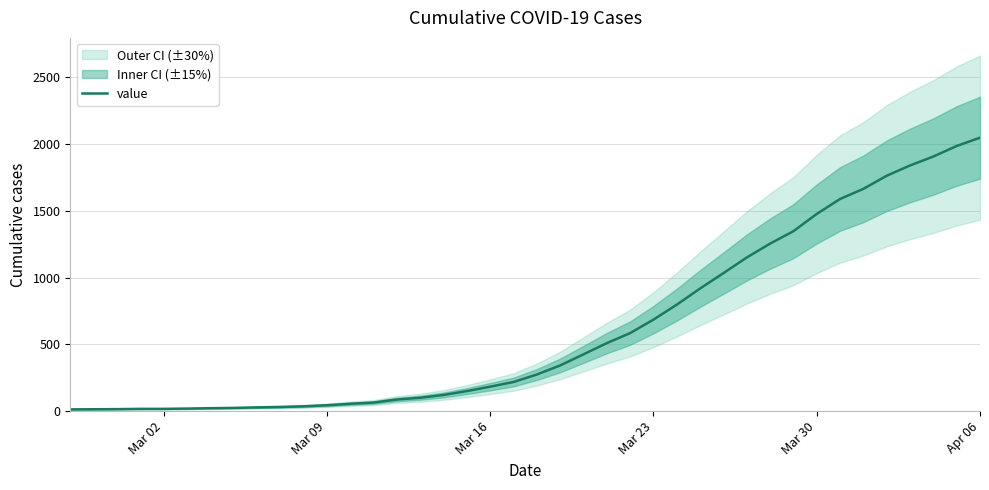

Reading left to right, what are all the values shown in this chart?

13	14	15	17	17	19	22	24	28	31	36	44	55	64	87	100	121	150	183	218	274	342	425	509	584	685	797	918	1033	1150	1254	1347	1476	1588	1664	1762	1839	1906	1985	2047